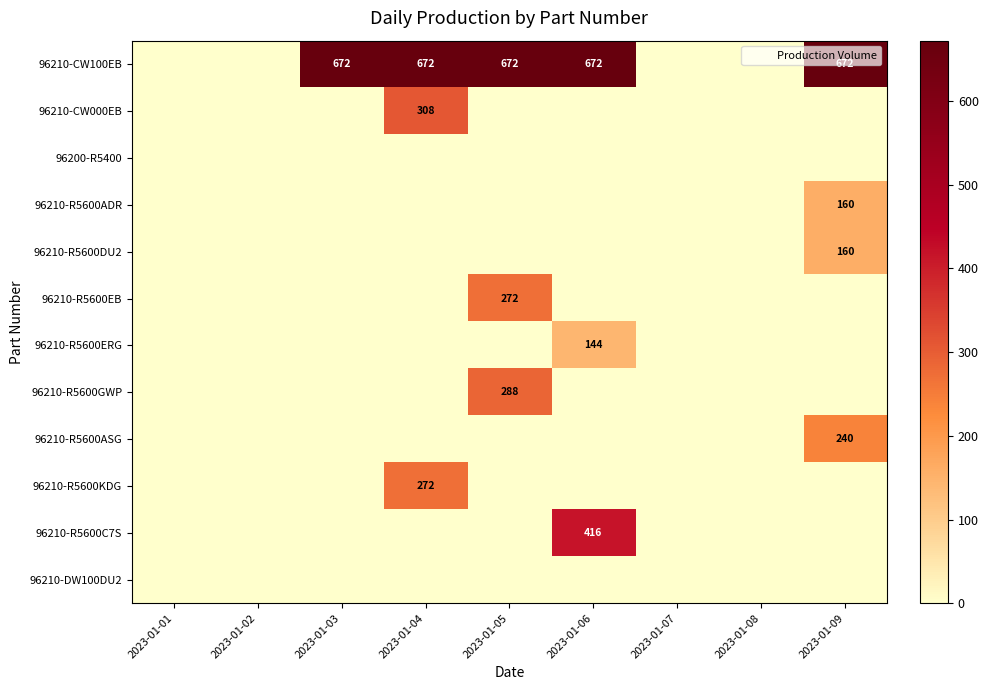

How many values in the 96210-R5600ERG series exceed 0?

1